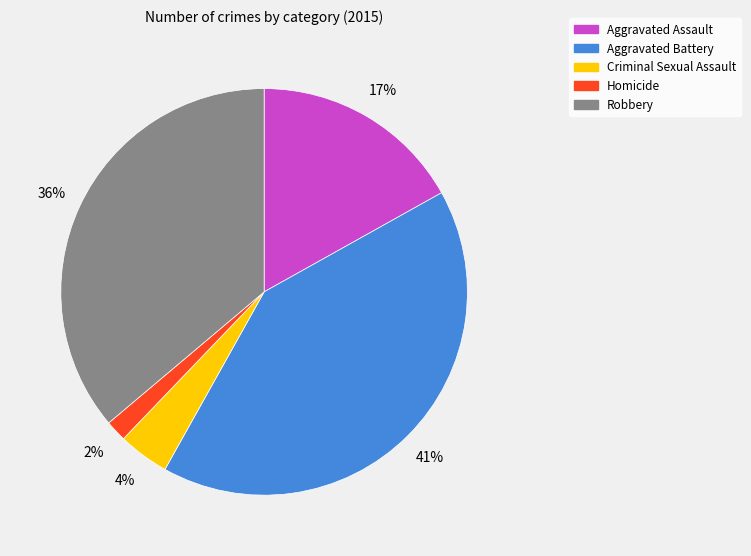

Combined, do Criminal Sexual Assault and Robbery account for over 50%?

No